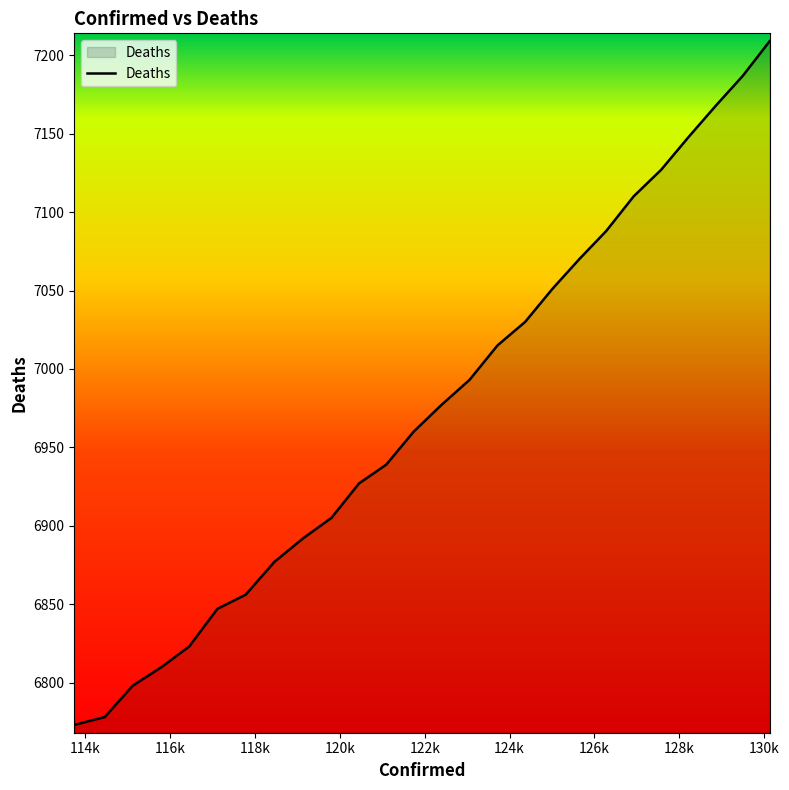

How many distinct data groups are displayed?

1